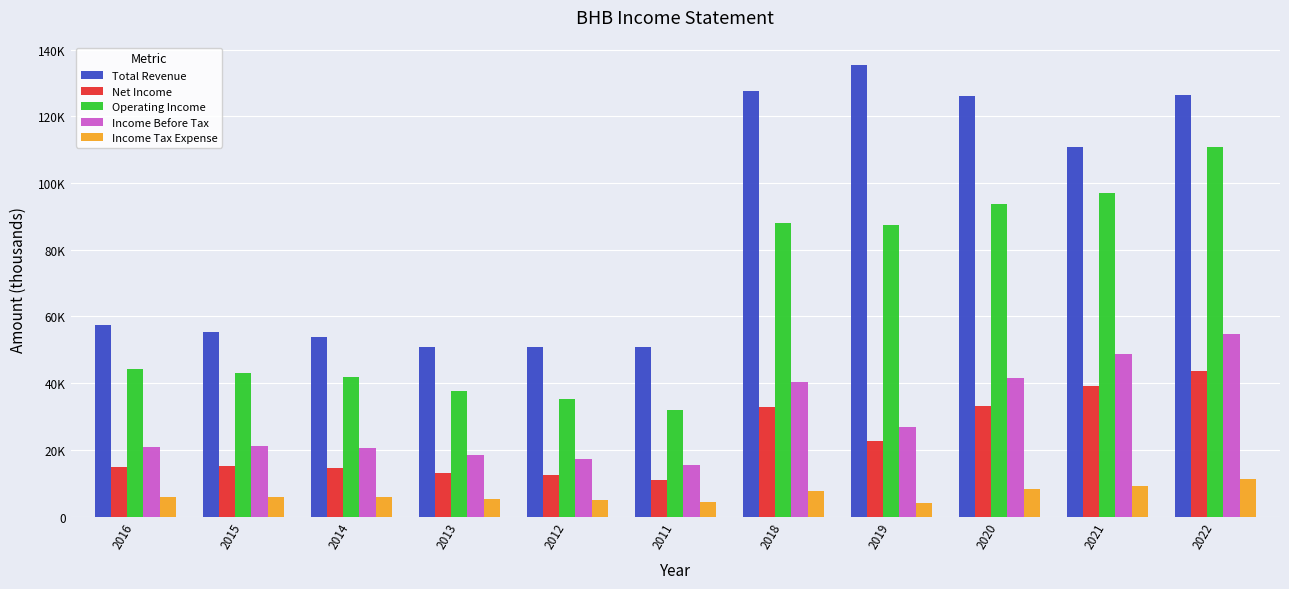

Where is Operating Income nearest to the value 71400?

2019